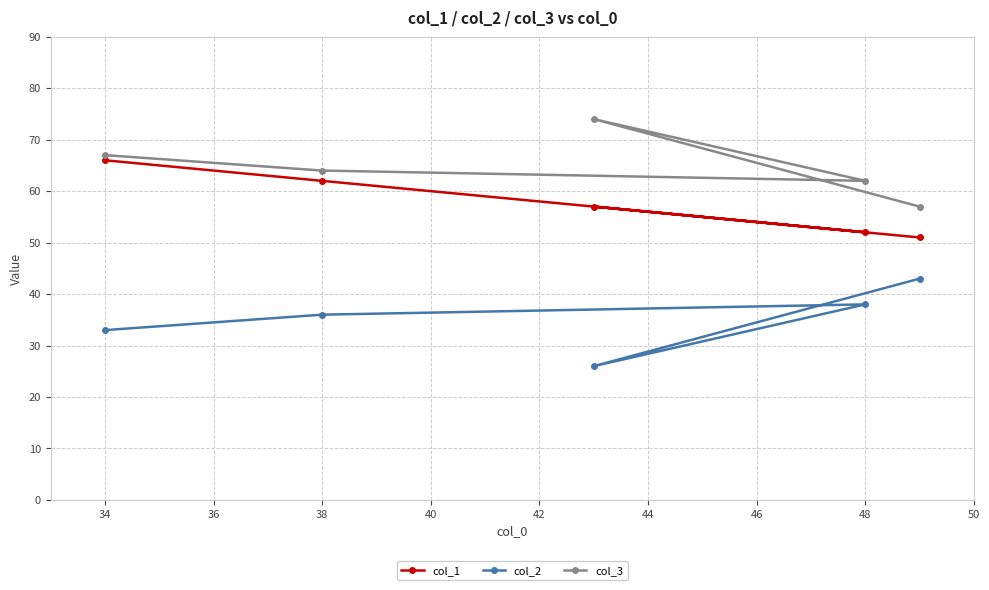

The value of col_1 at 48 is 14. True or false?

False